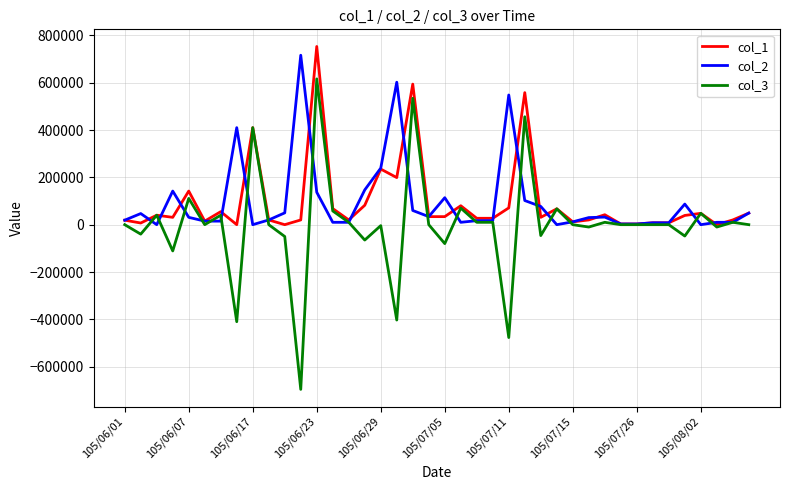

What is the lowest value of the col_3 series?

-696000